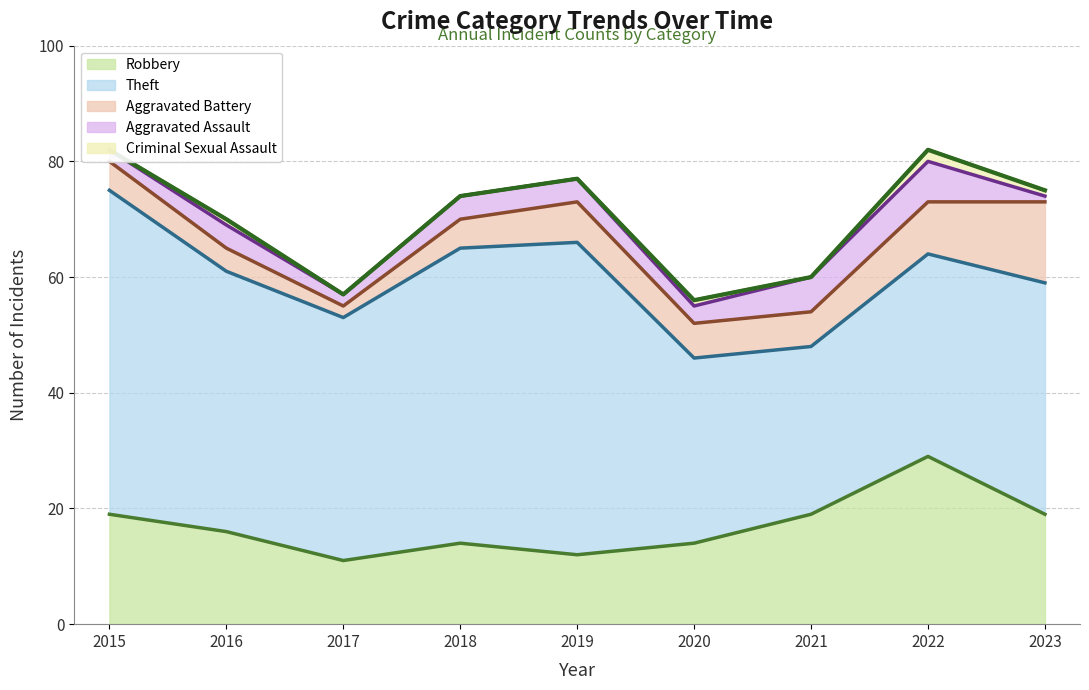

At which category is the sum across all series the highest?

2015